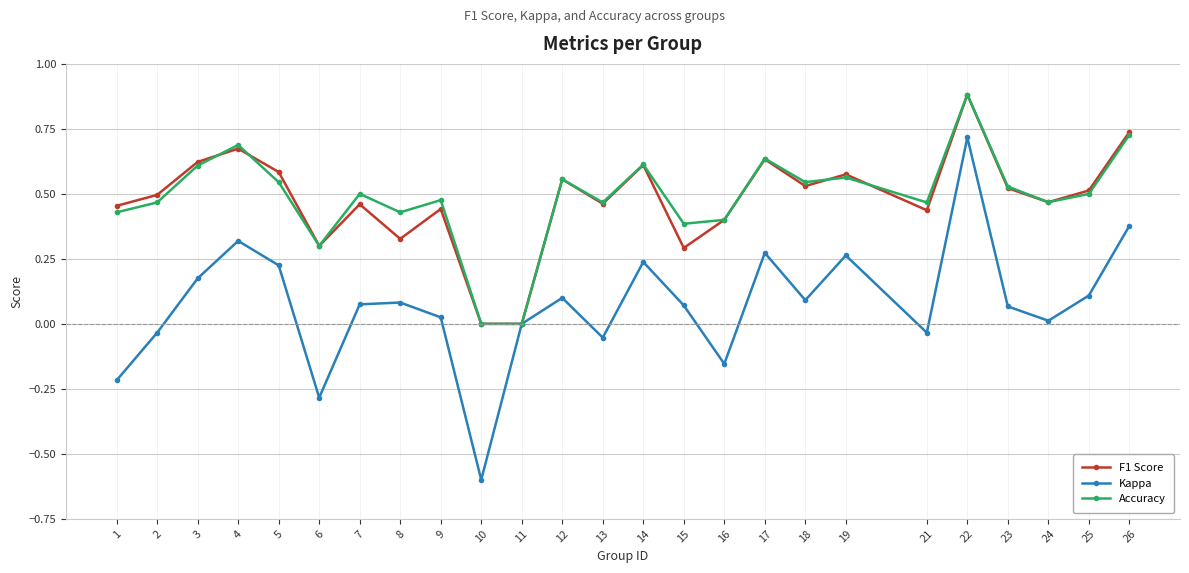

Between 2 and 3, which series saw the biggest shift?

Kappa